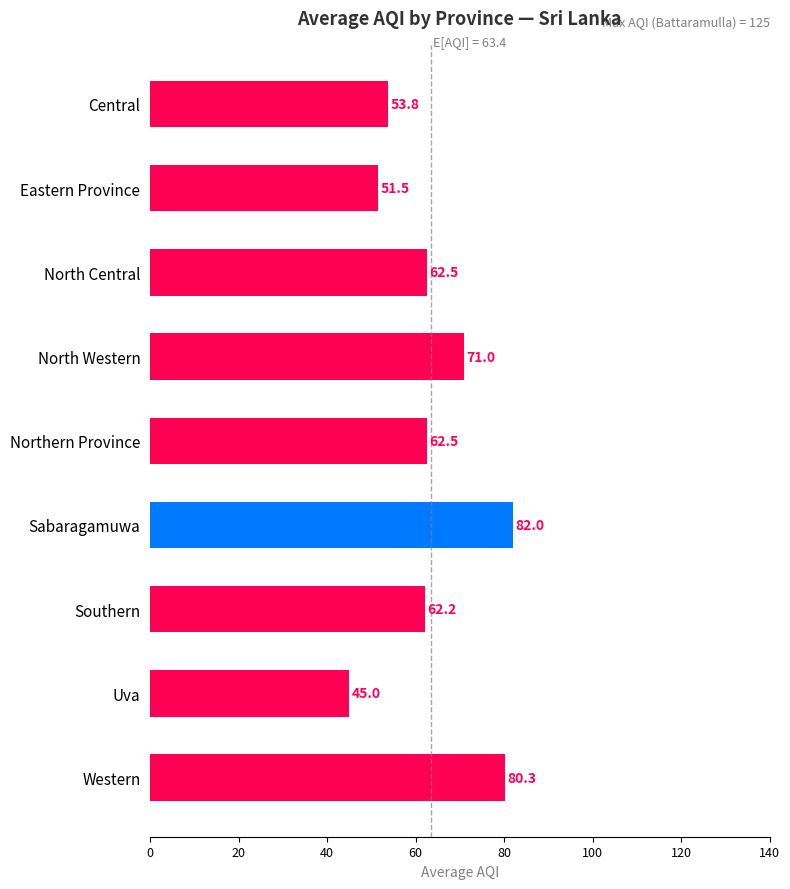

What is the label of the 7th bar from the top?

Southern